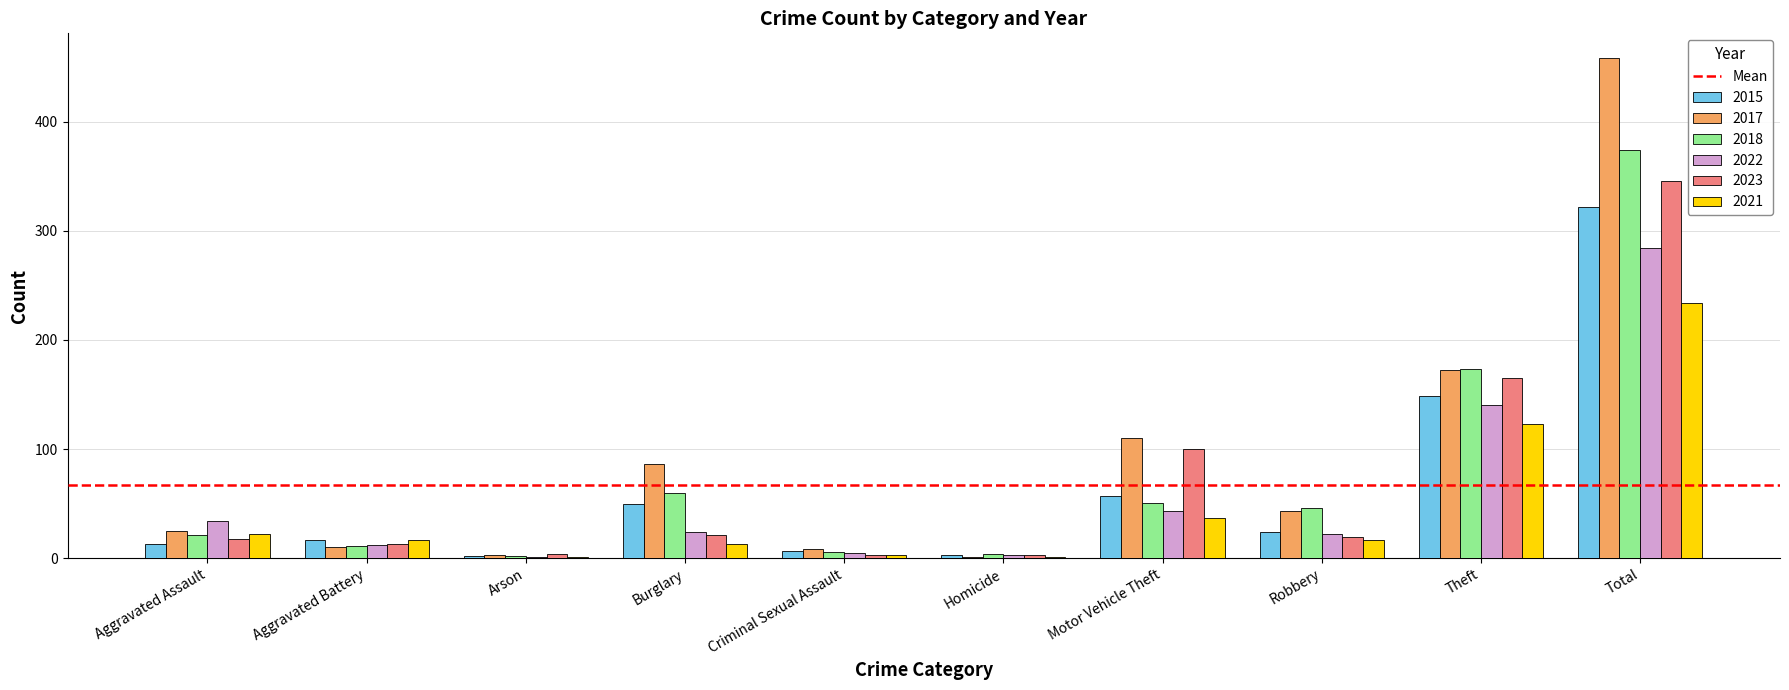

At which label is 2023 closest to 174?

Theft